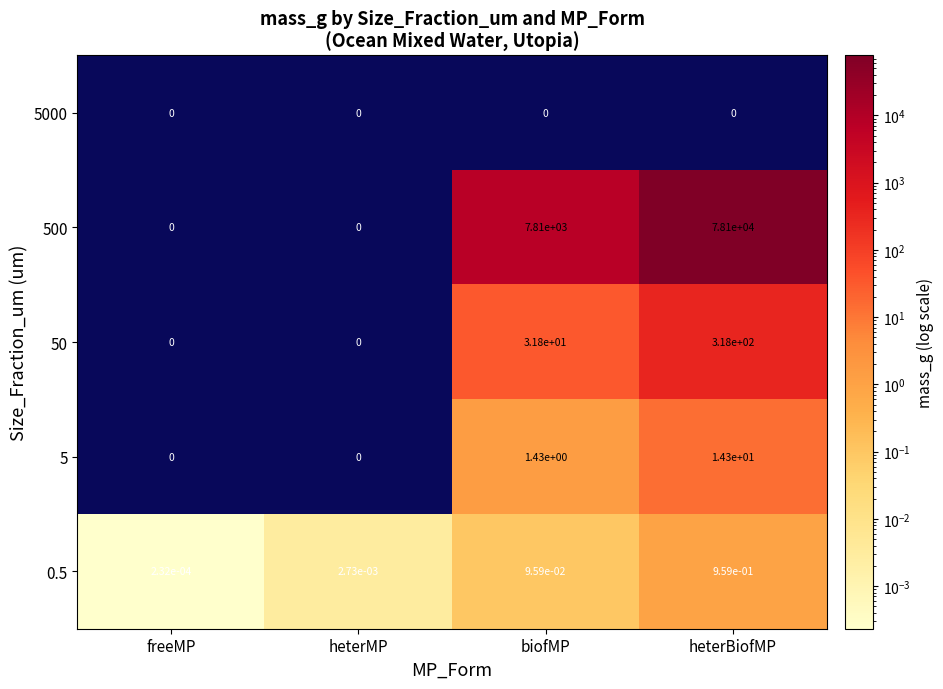

At which label is 50 closest to 159?

biofMP